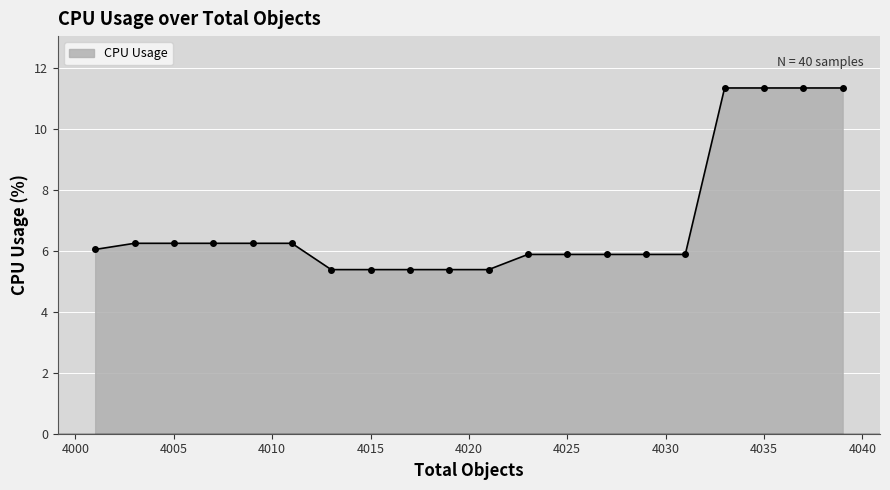

What is the value of the 20th point from the left?

11.3